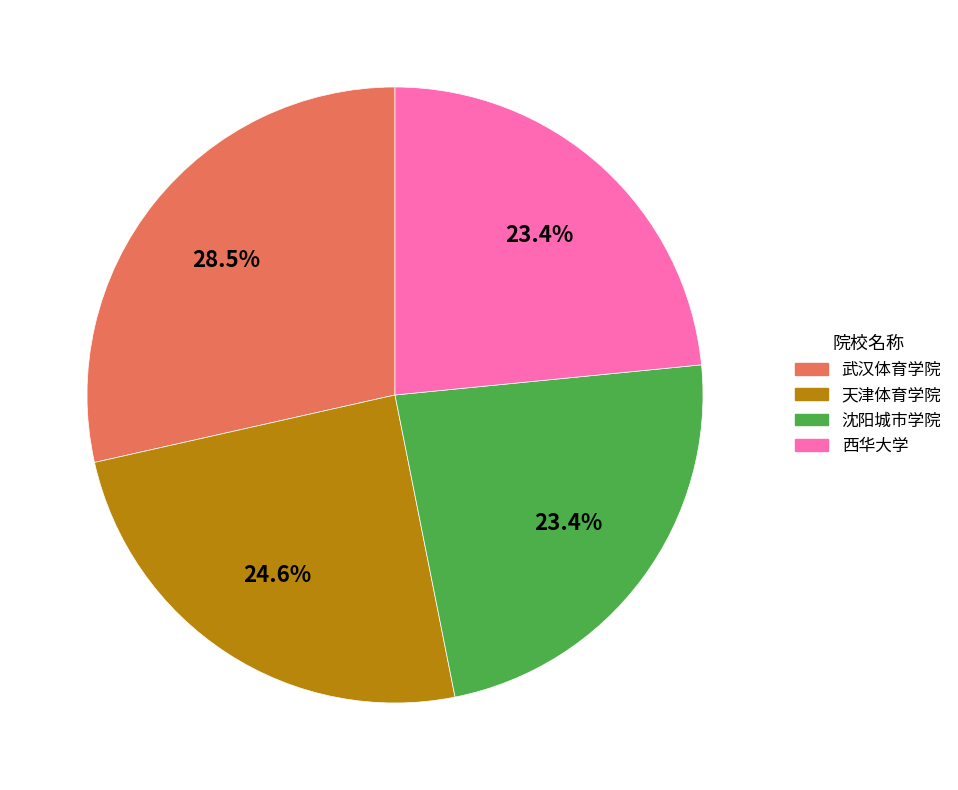

Does any single category account for the majority?

No